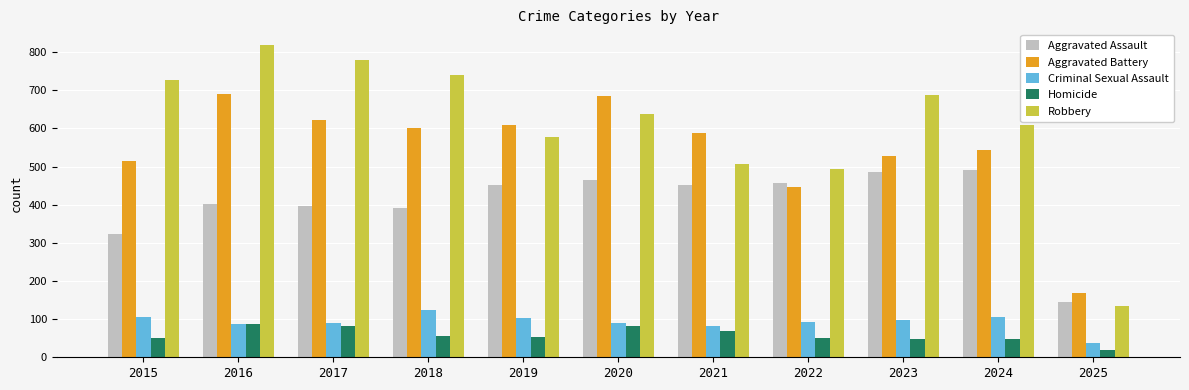

Rank the series by their maximum value, from lowest to highest.

Homicide, Criminal Sexual Assault, Aggravated Assault, Aggravated Battery, Robbery